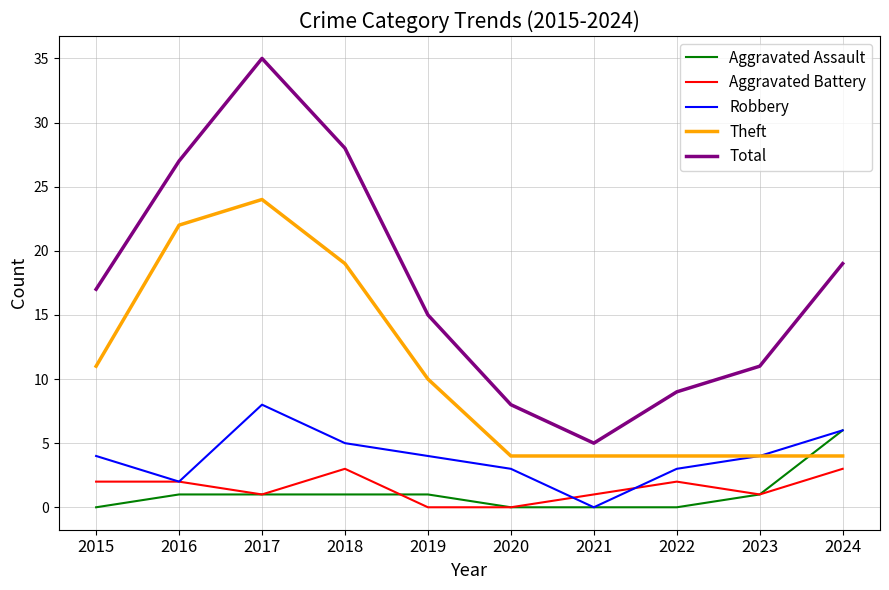

Which series has the largest total across all categories?

Total